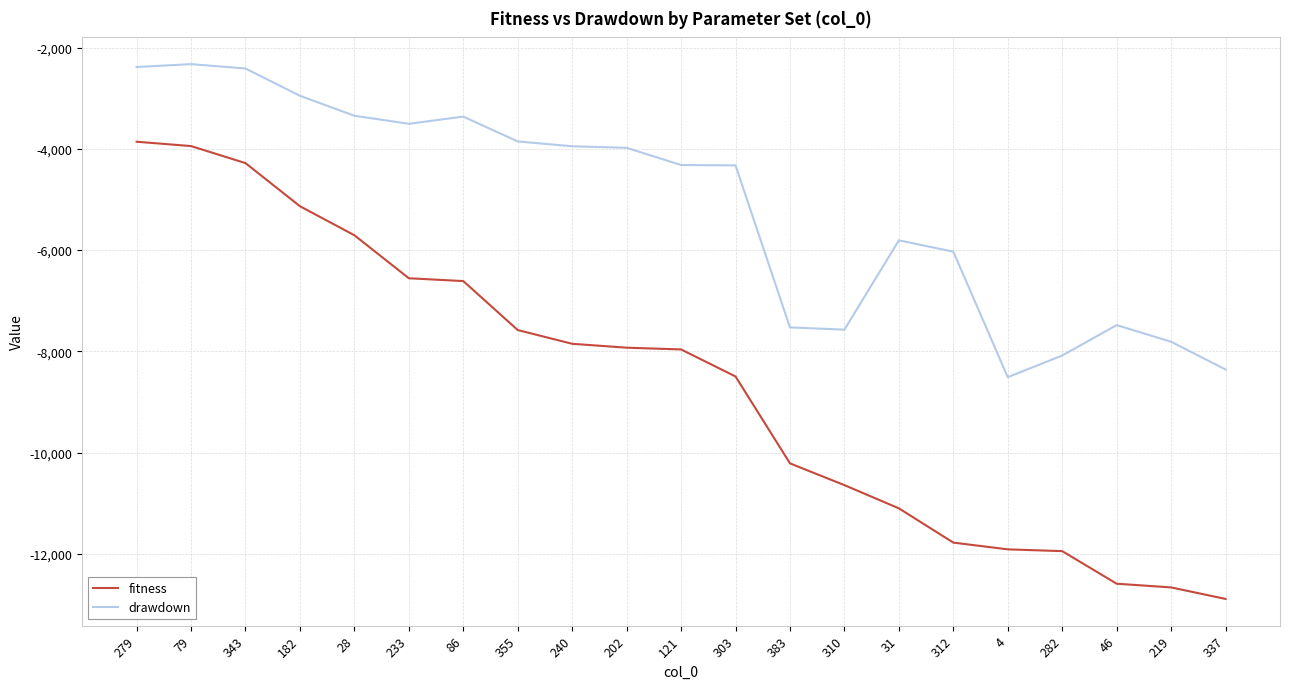

What position from the right is 355?

14